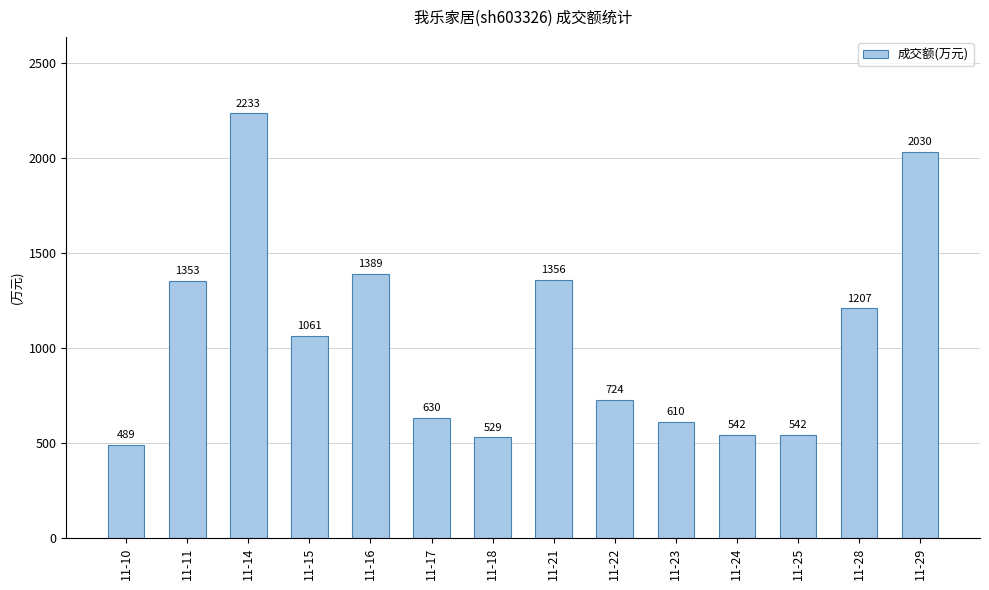

What is the difference between the maximum and second lowest values?

1704